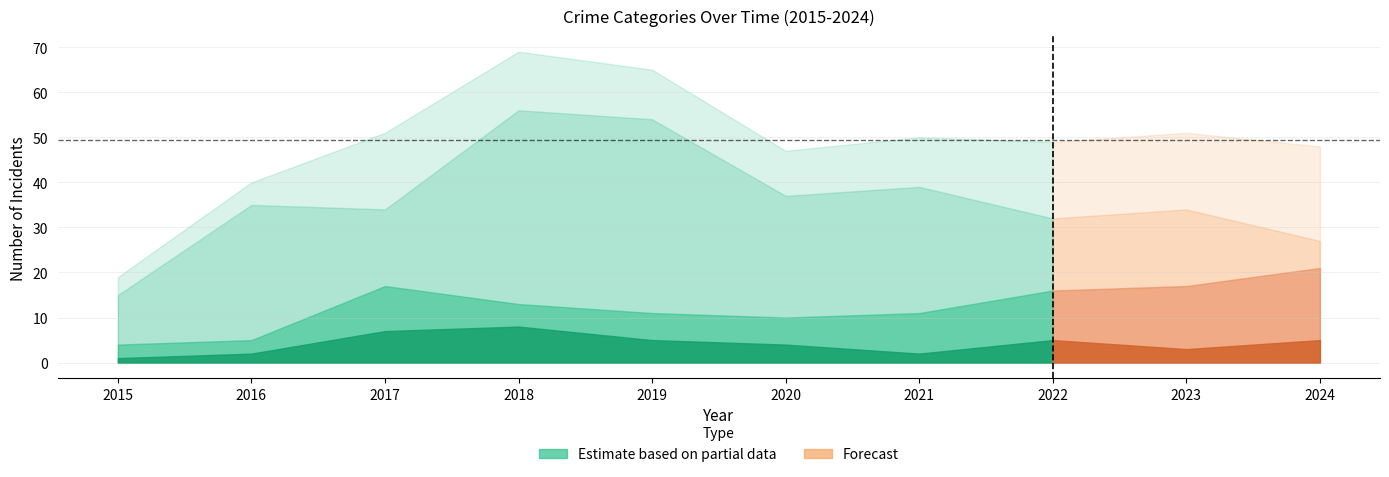

Which series has the widest spread of values?

Total